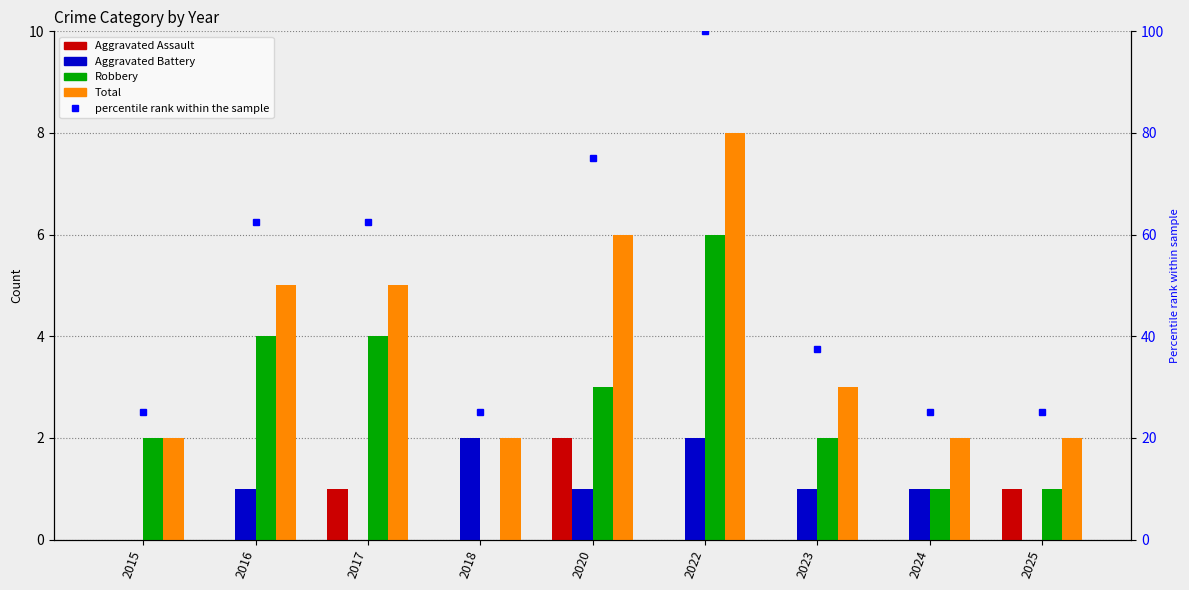

Count the Aggravated Assault values in the range 0 to 1.

8